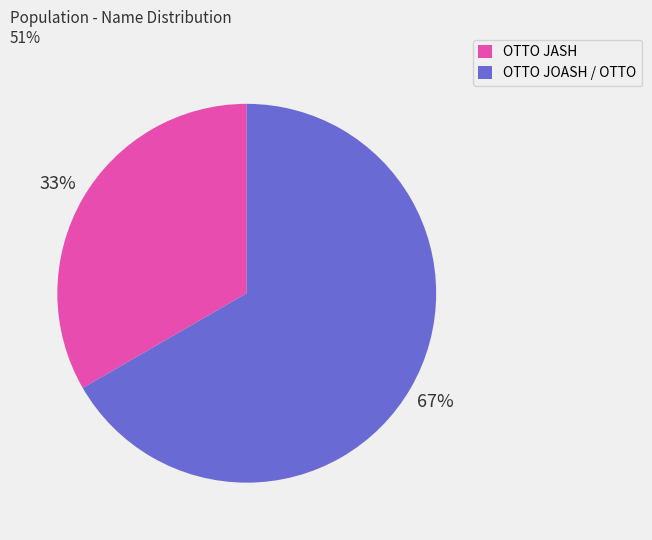

To the nearest percent, what is the average slice percentage?

50%